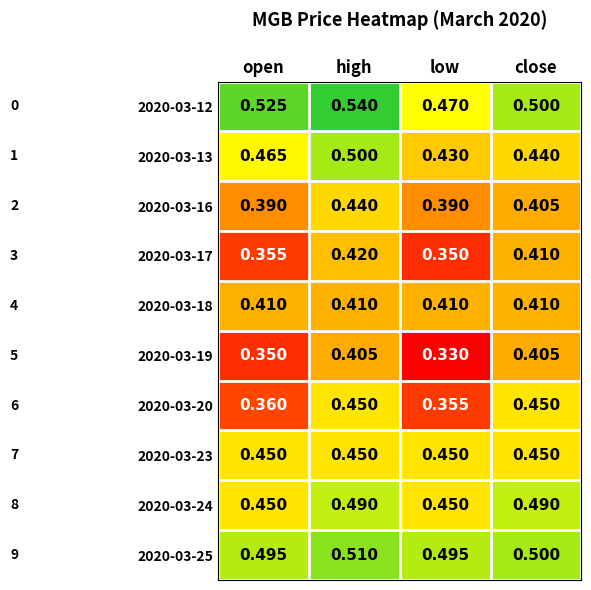

Is the value of 2020-03-16 at open greater than the value of 2020-03-23 at high?

No